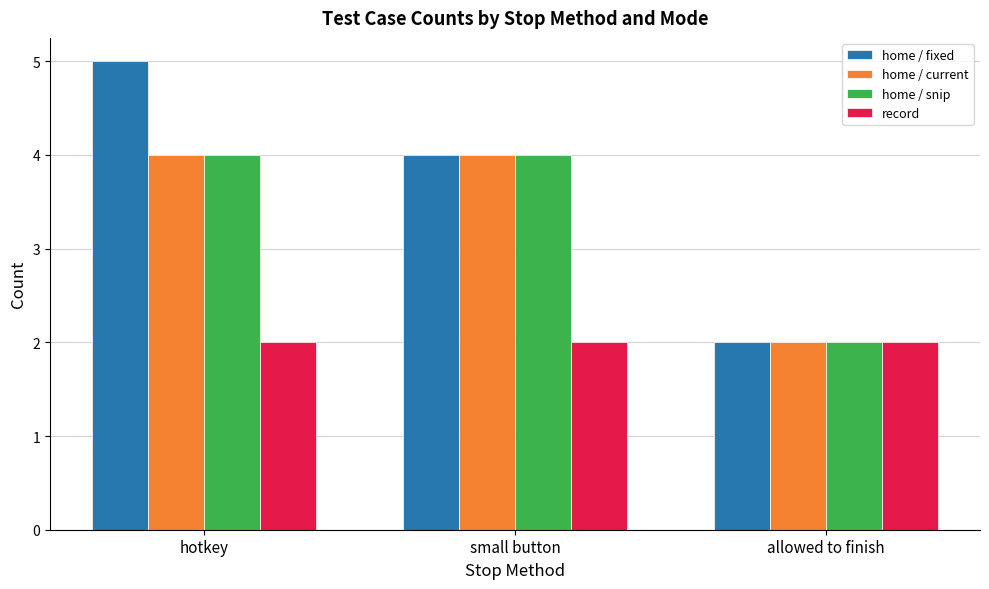

Which series has the widest spread of values?

home / fixed